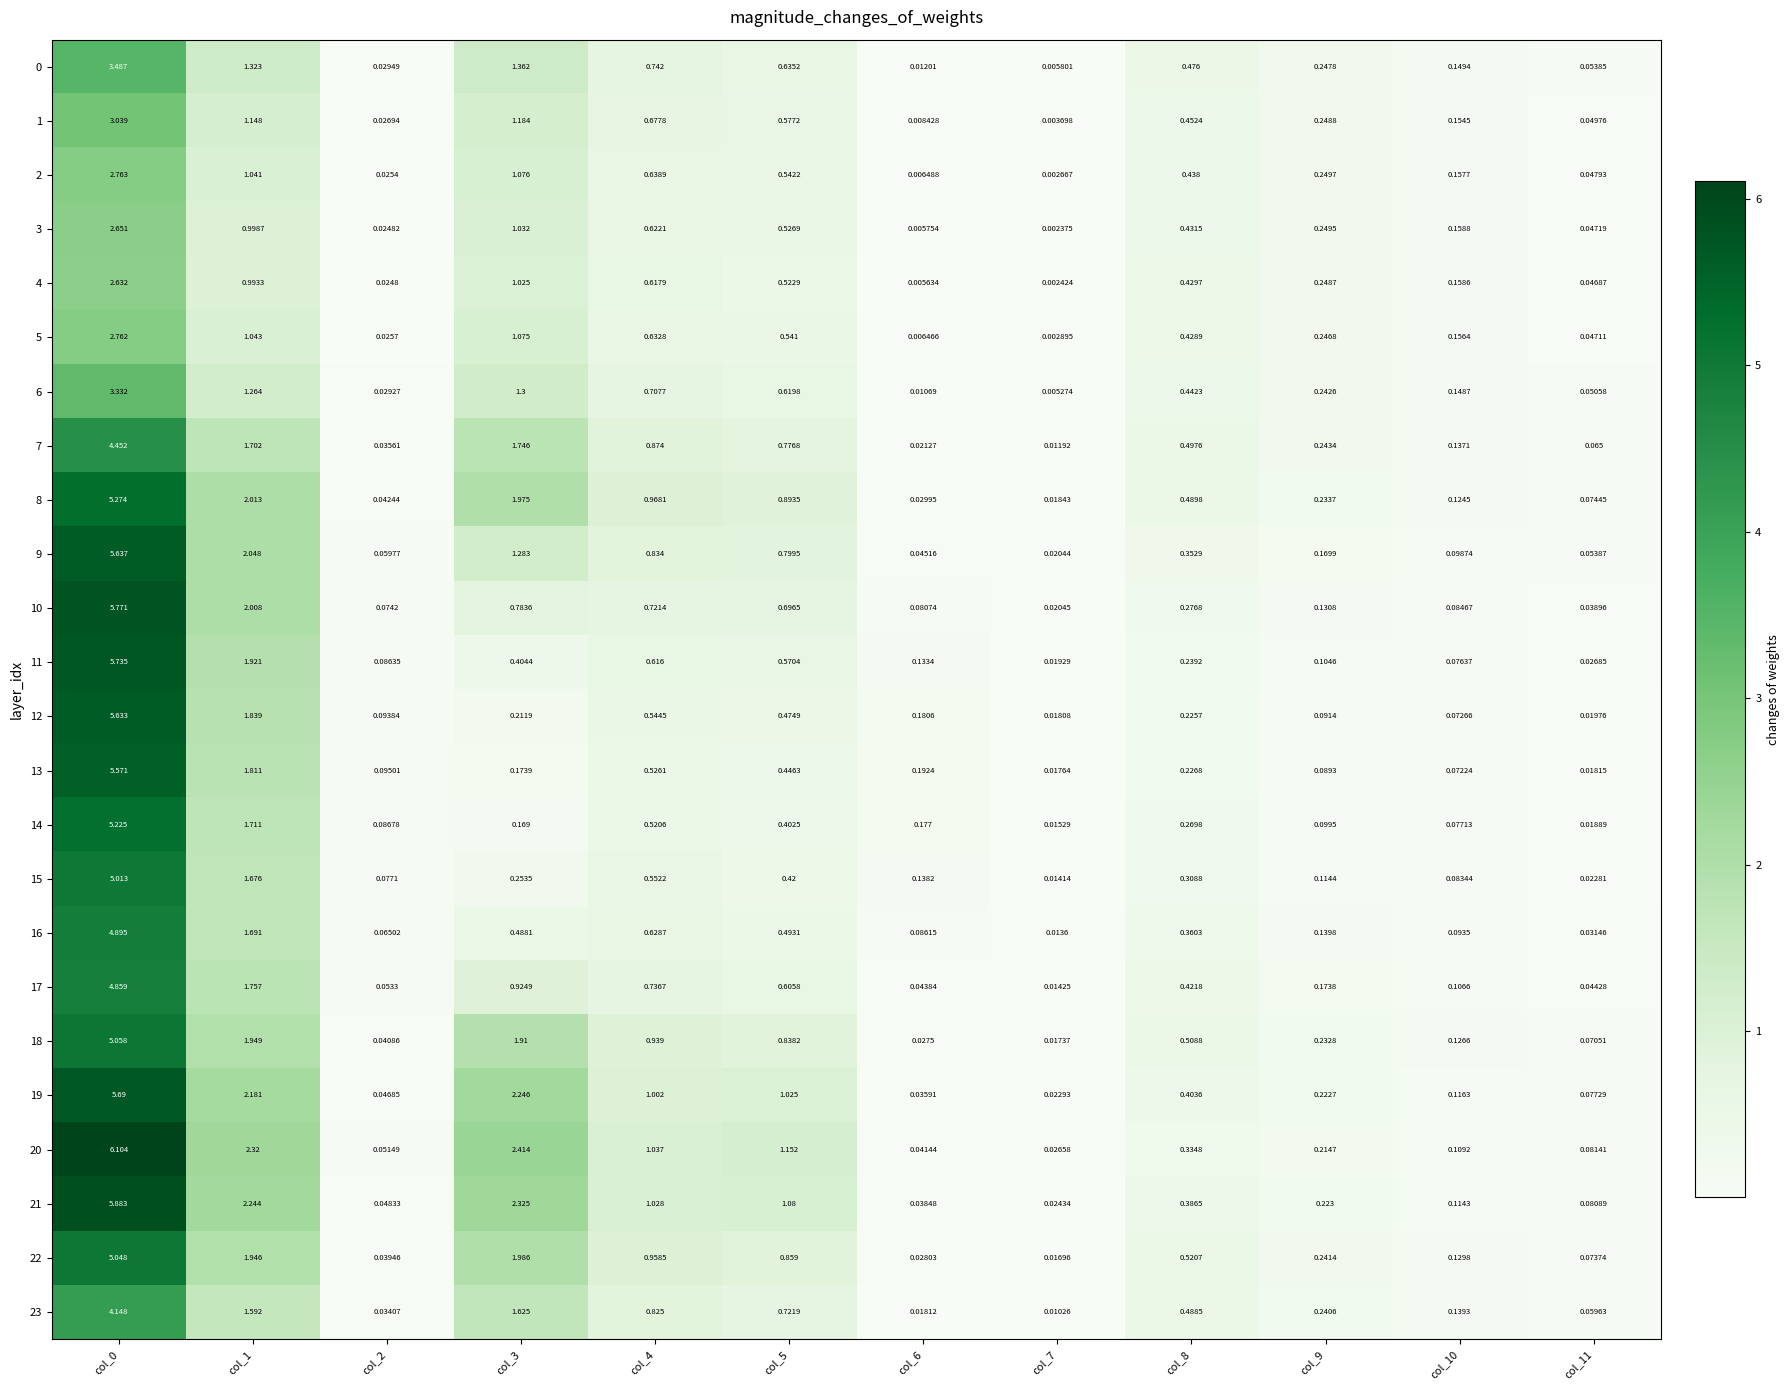

How many distinct data groups are displayed?

24